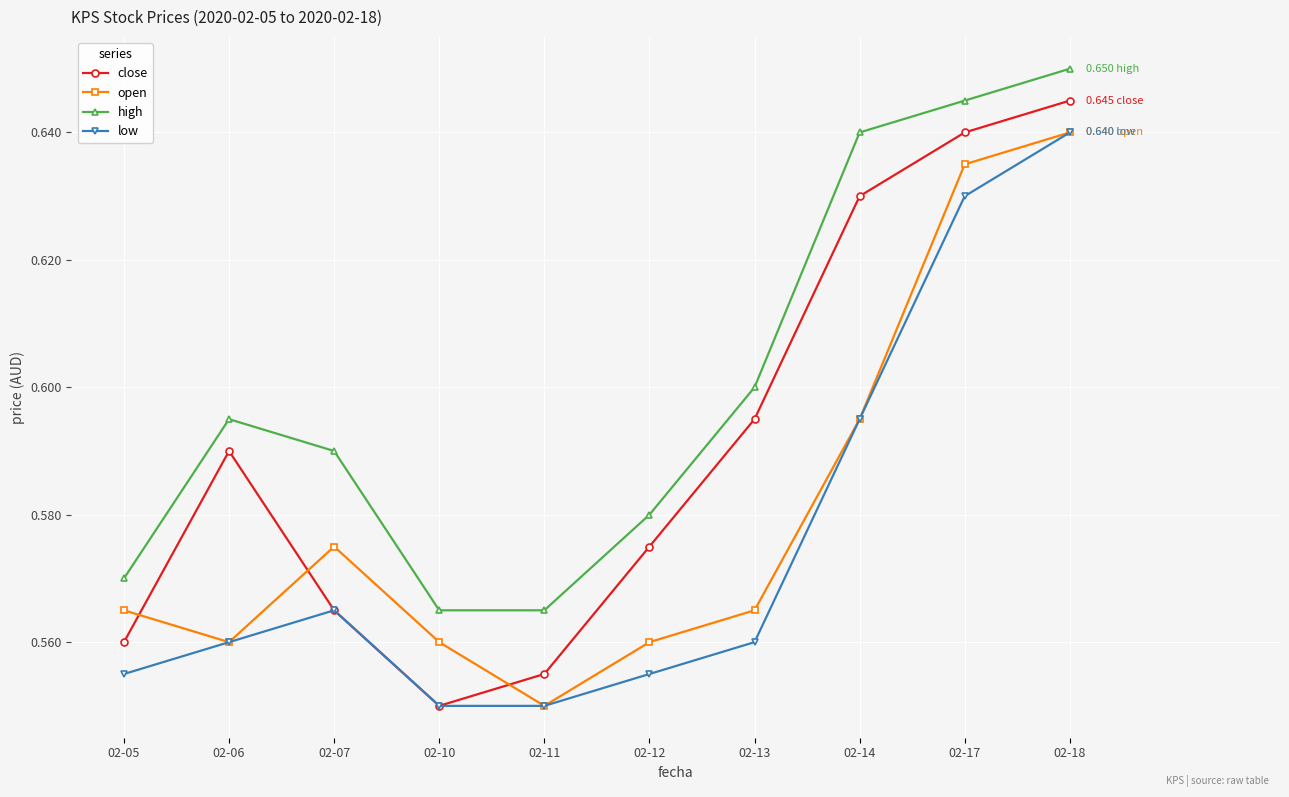

Which series changed the most between 02-12 and 02-18?

low